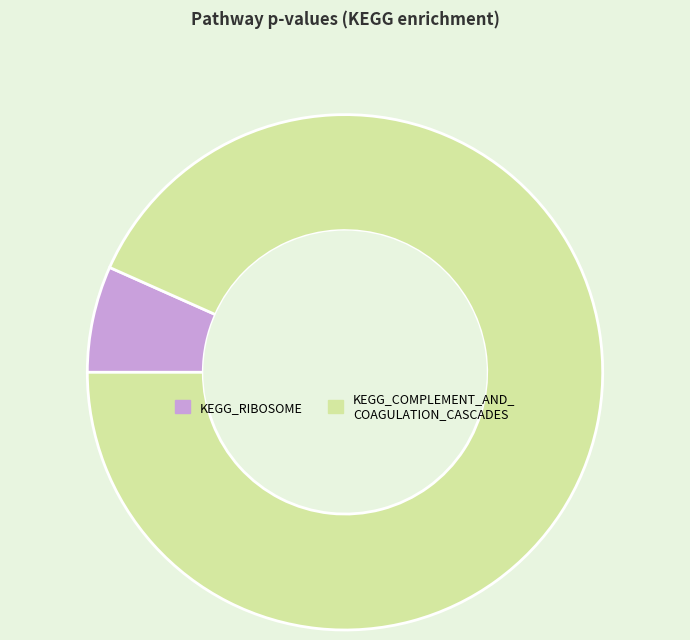

Does any single category account for the majority?

Yes